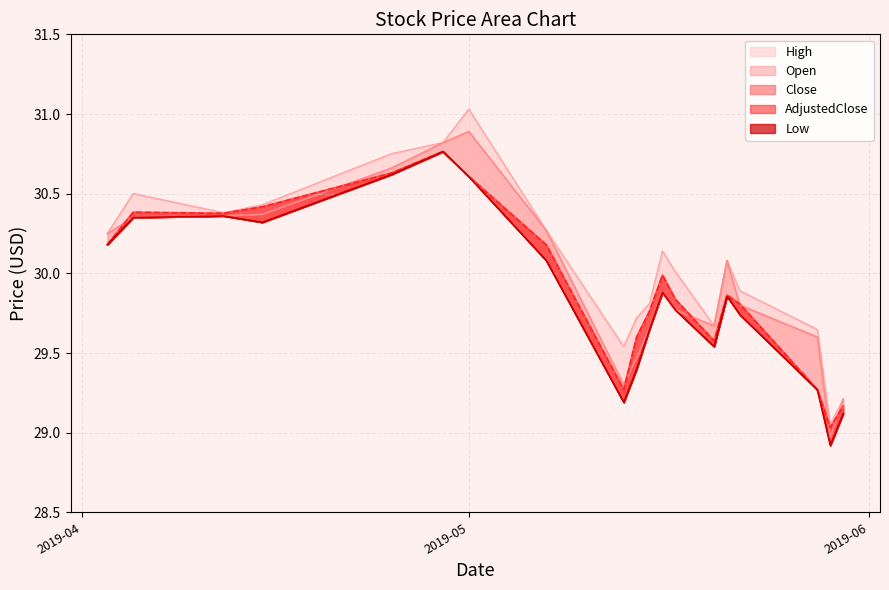

What is the label of the 8th point from the left?

2019-05-07